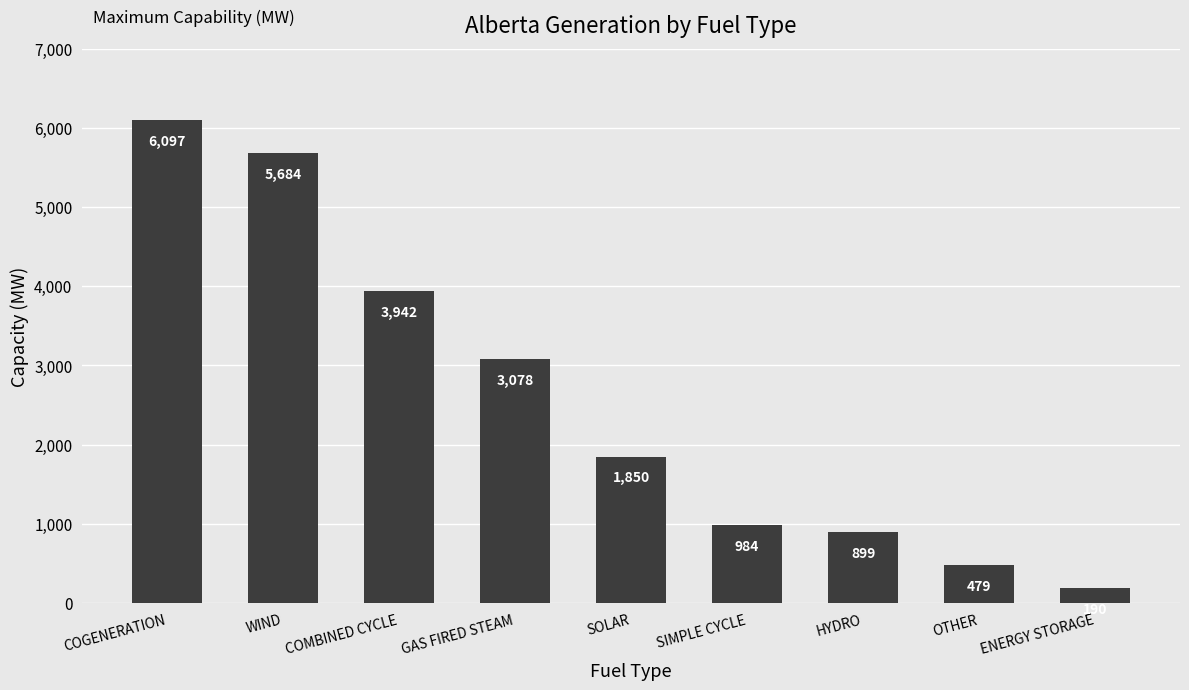

What is the difference between the values at COMBINED CYCLE and WIND?

1742